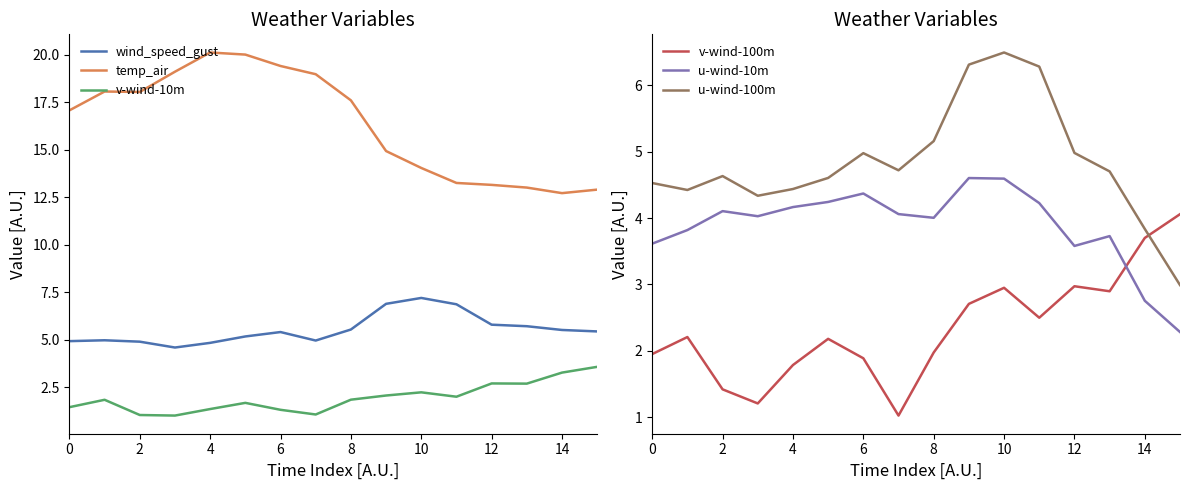

How many lines are shown in the chart?

6